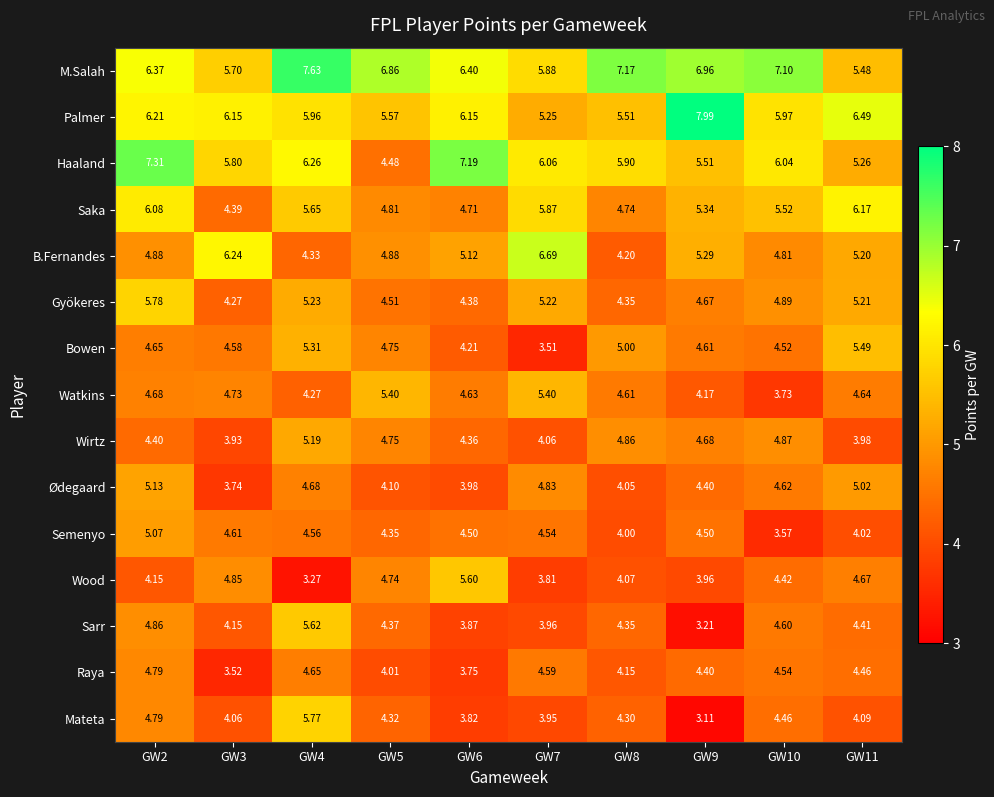

List the series in order of their peak value, lowest first.

Raya, Semenyo, Ødegaard, Wirtz, Watkins, Bowen, Wood, Sarr, Mateta, Gyökeres, Saka, B.Fernandes, Haaland, M.Salah, Palmer